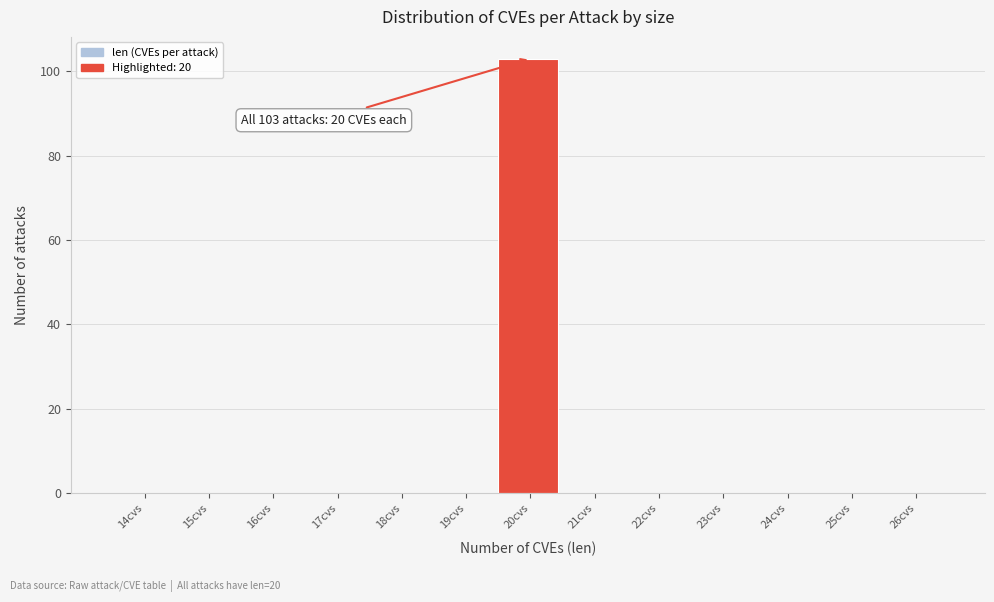

Reading left to right, list all the values displayed in this chart.

14cvs=0	15cvs=0	16cvs=0	17cvs=0	18cvs=0	19cvs=0	20cvs=103	21cvs=0	22cvs=0	23cvs=0	24cvs=0	25cvs=0	26cvs=0